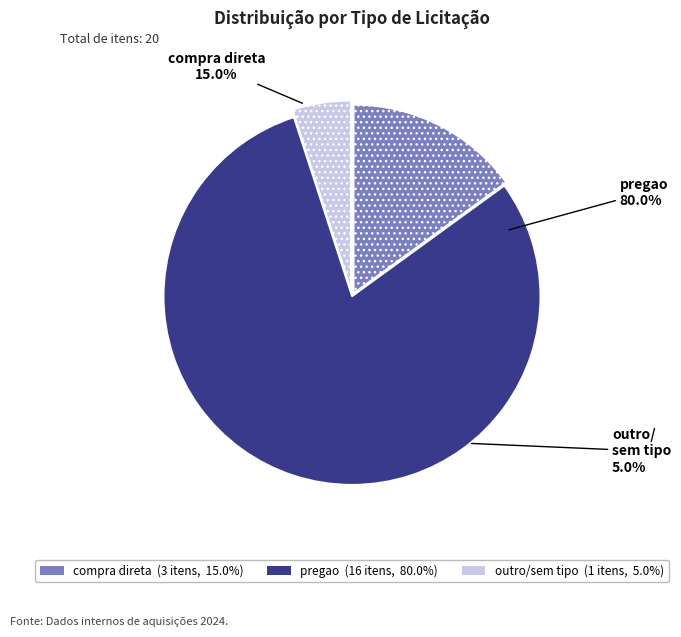

What percentage do pregao and compra direta together represent?

95.0%